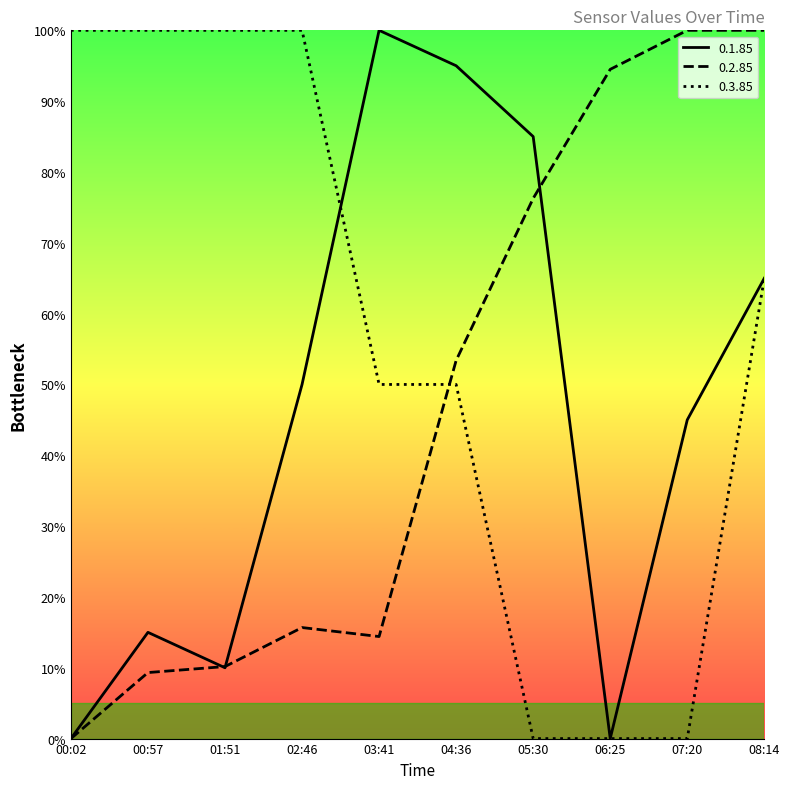

Is it true that 0.1.85 equals 100.0 at 03:41?

True